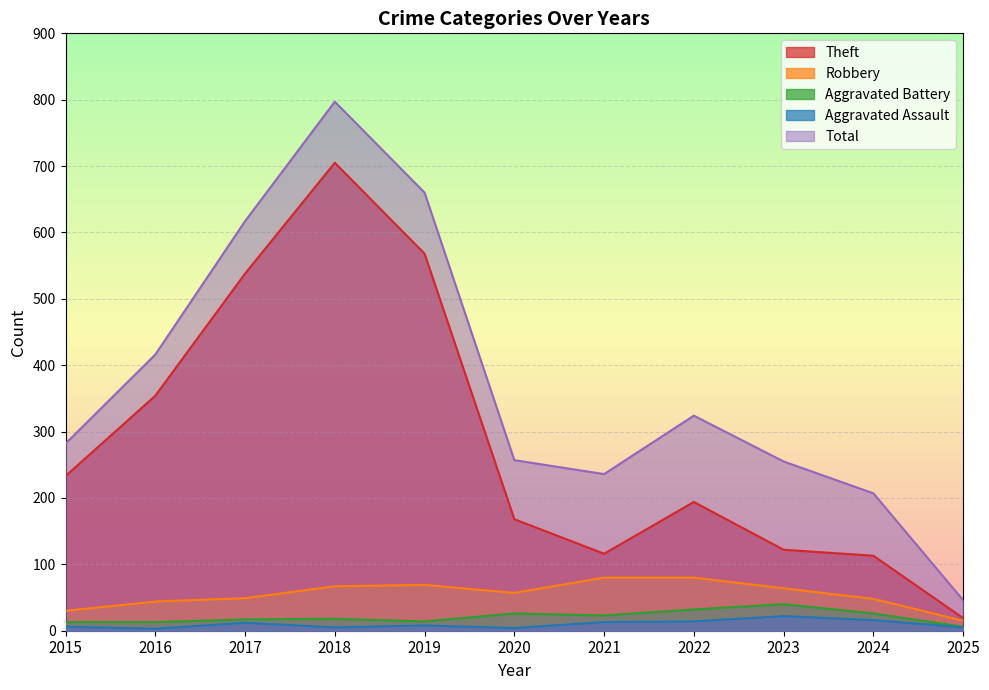

At which label does Robbery first exceed 57?

2018